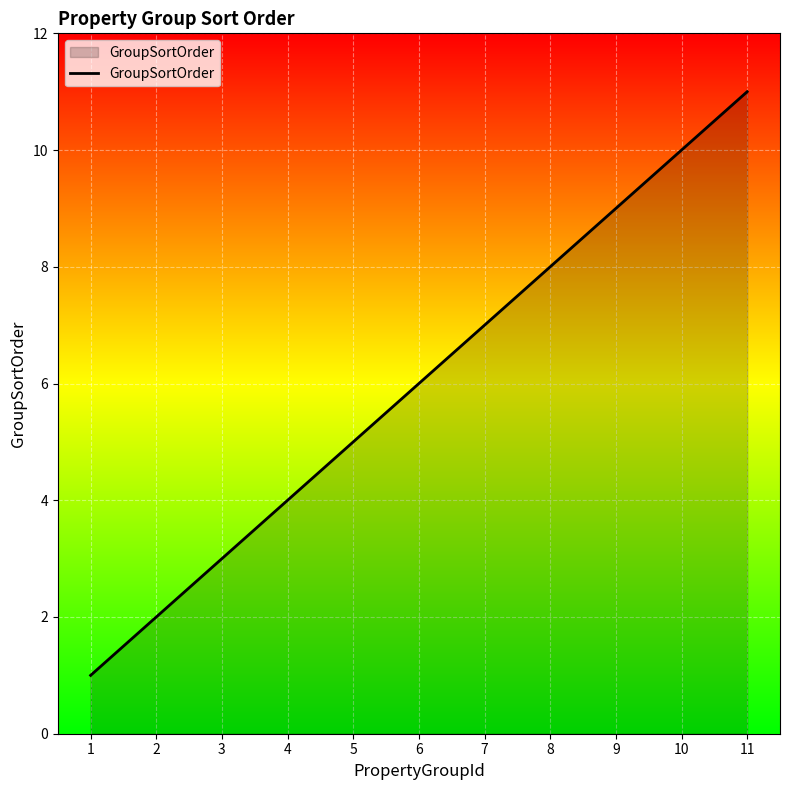

Between 1 and 2, which is larger?

2